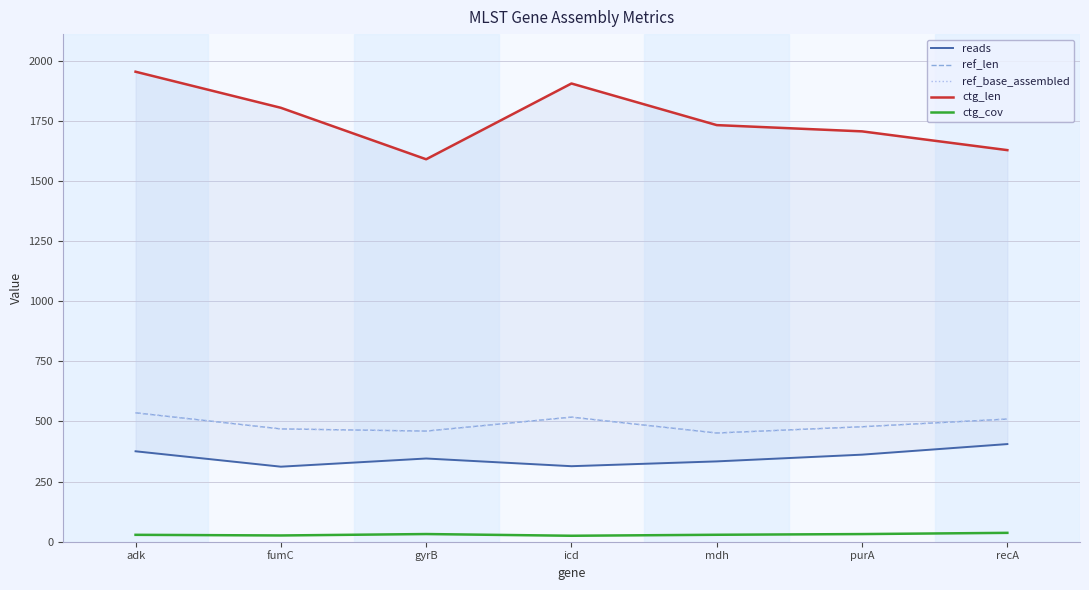

What is the highest value of the reads series?

406.0